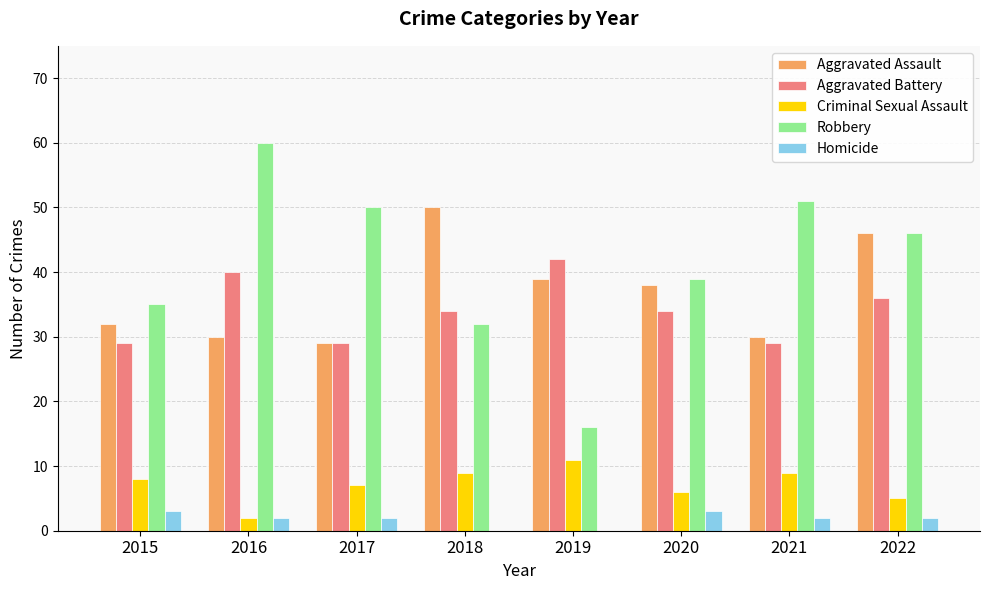

What value does the Aggravated Battery series have at 2022, to the nearest 5?

35